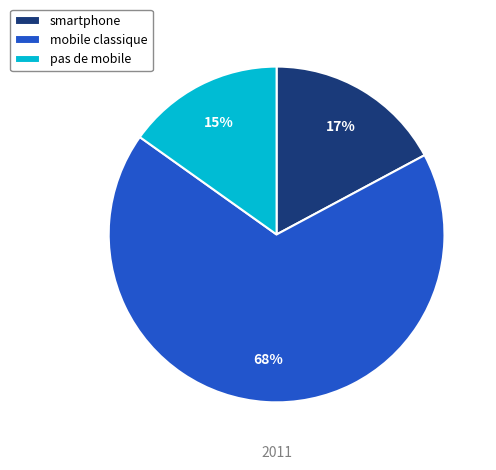

Which slice is the smallest?

pas de mobile